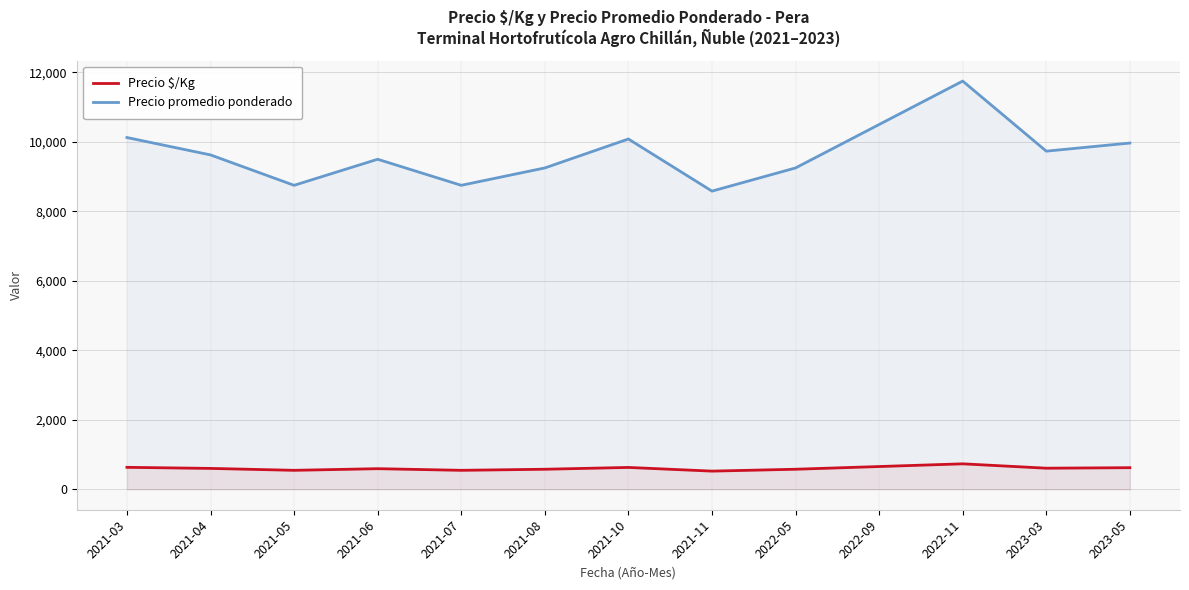

How many lines are shown in the chart?

2